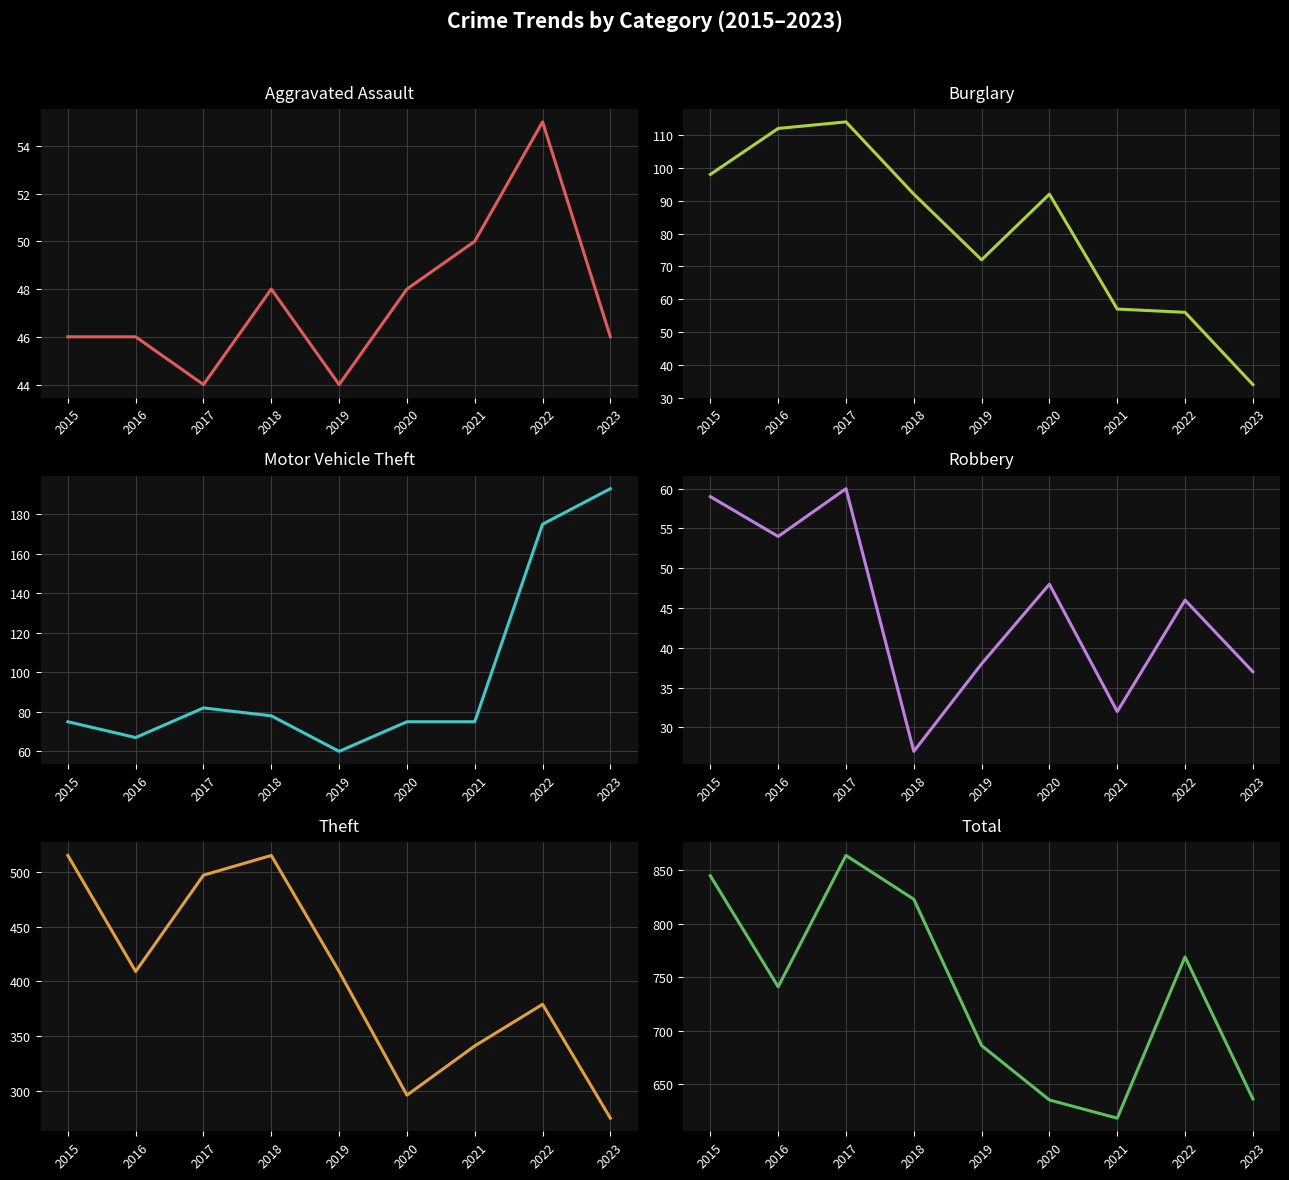

Rank the series at 2019 from highest to lowest value.

Total, Theft, Burglary, Motor Vehicle Theft, Aggravated Assault, Robbery